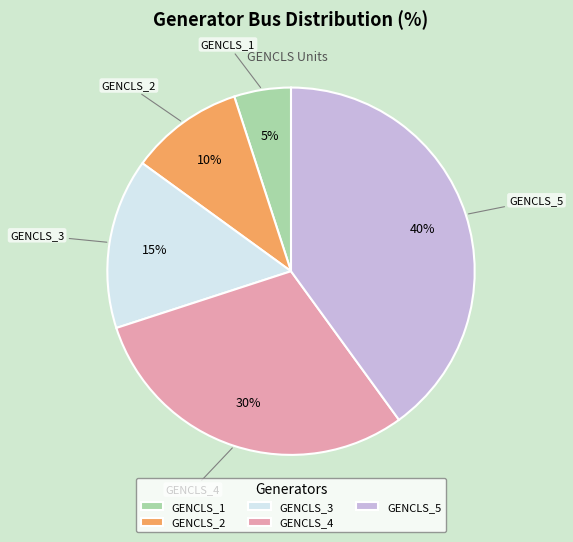

Does GENCLS_1 represent more than half of the total?

No